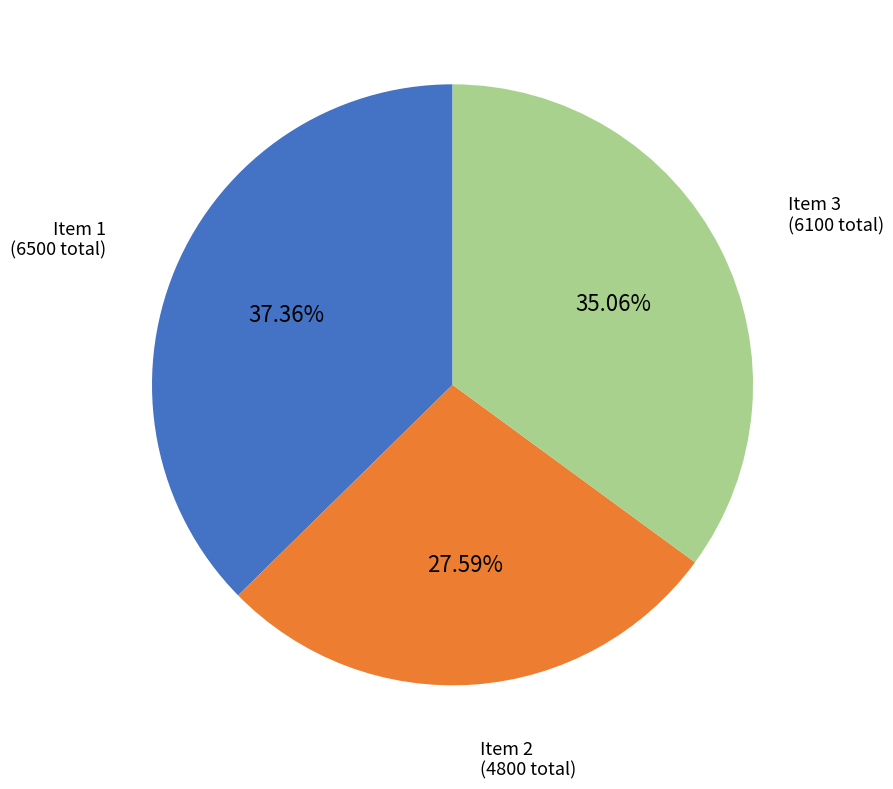

Does any single category account for the majority?

No